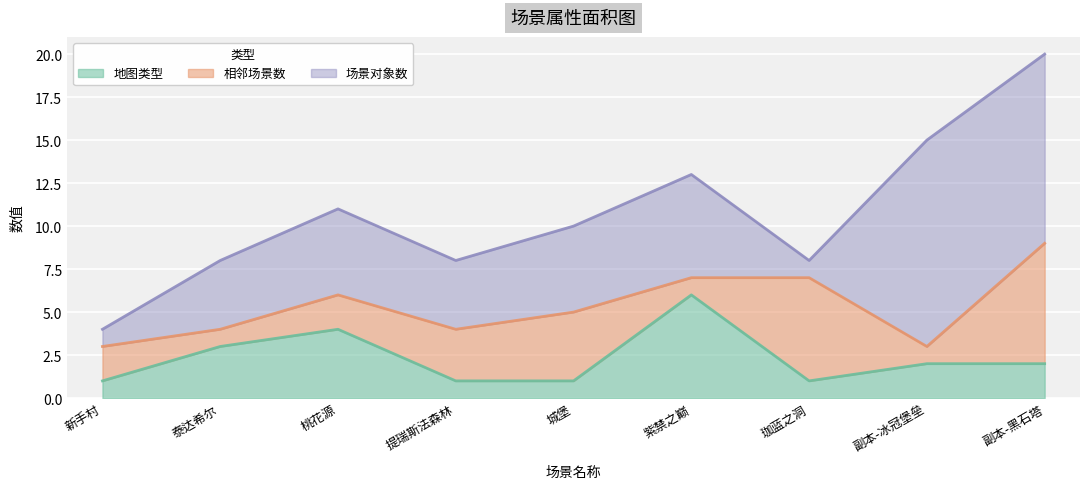

What is the difference between the 场景对象数 values at 新手村 and 桃花源?

4